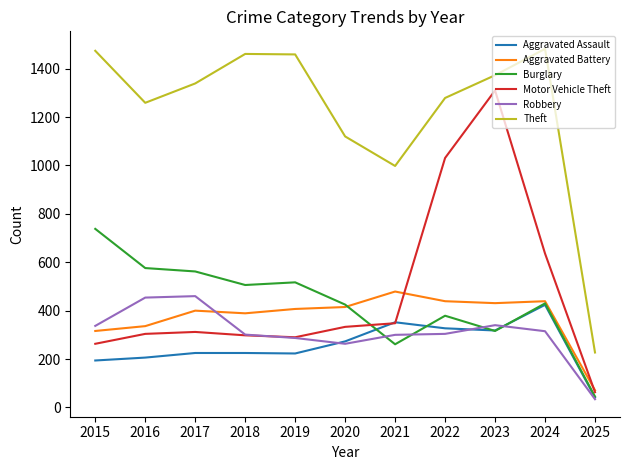

At which category does the chart reach its minimum across all series?

2025